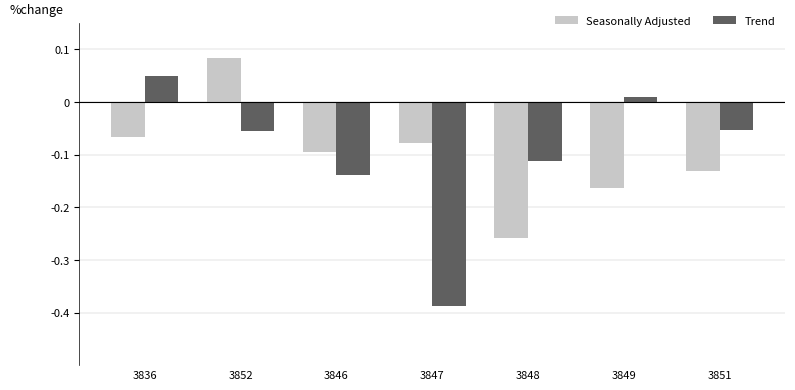

What is the difference between the maximum and minimum values in the Trend series?

0.4